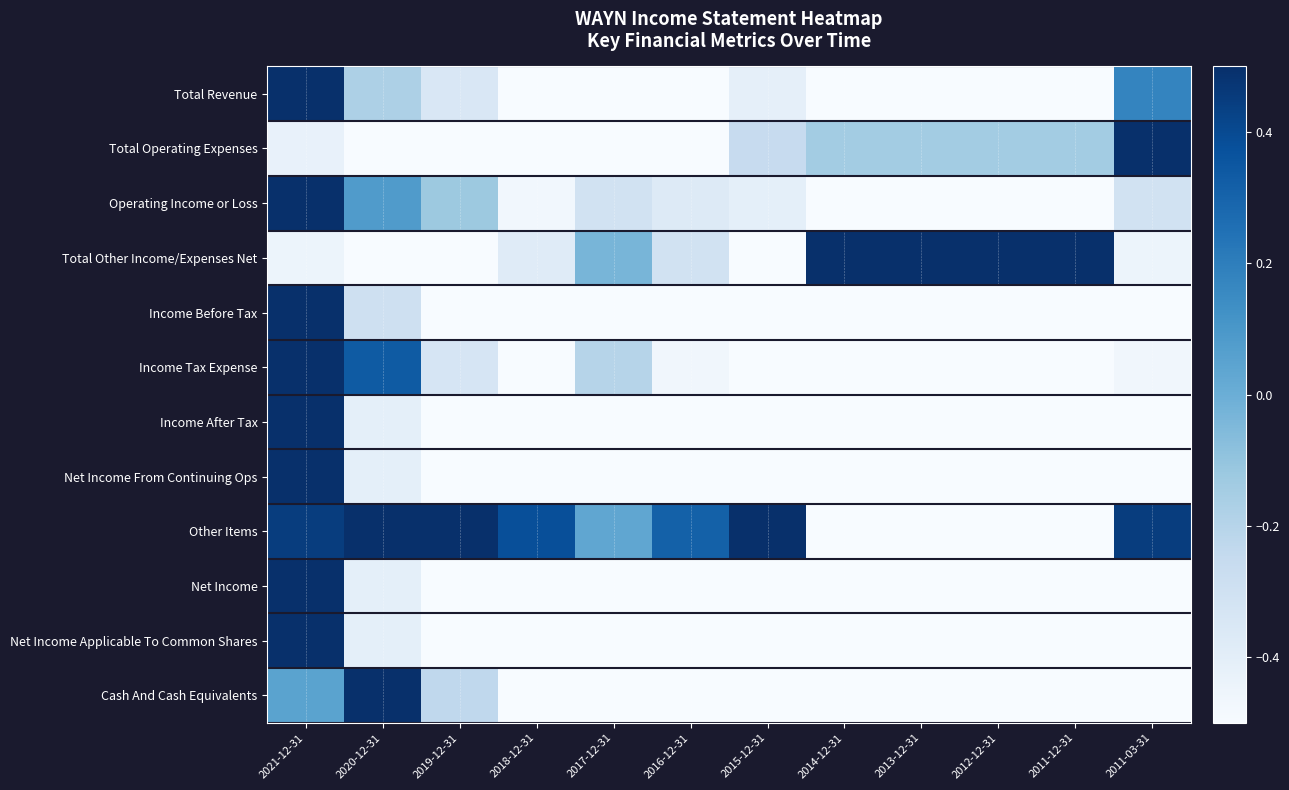

Rank the series at 2020-12-31 from highest to lowest value.

Cash And Cash Equivalents, Other Items, Income Tax Expense, Operating Income or Loss, Total Revenue, Income Before Tax, Income After Tax, Net Income From Continuing Ops, Net Income, Net Income Applicable To Common Shares, Total Other Income/Expenses Net, Total Operating Expenses